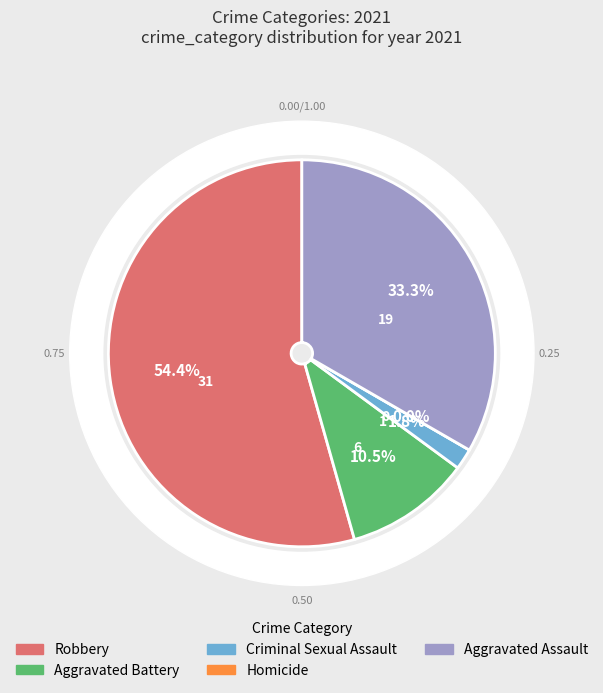

The Aggravated Assault slice represents 26% of the pie. True or false?

False